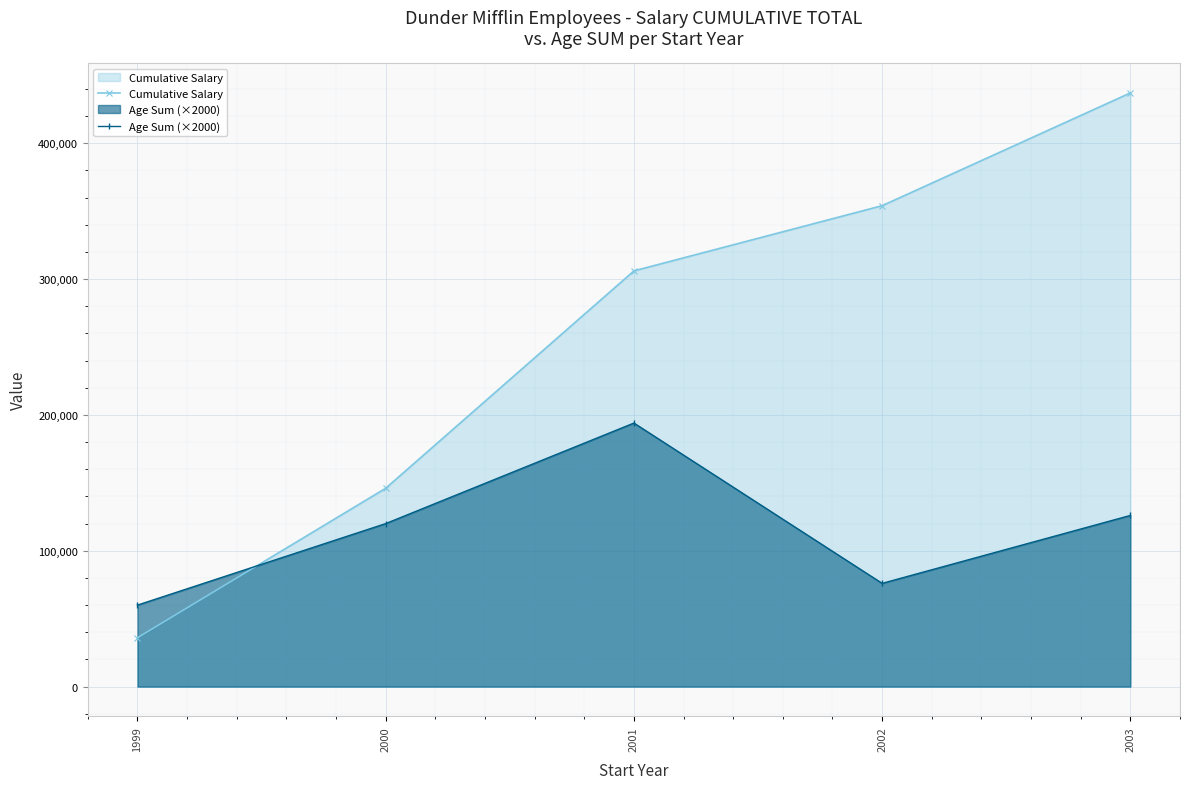

The value of Age Sum (×2000) at 2000 is 120000. True or false?

True